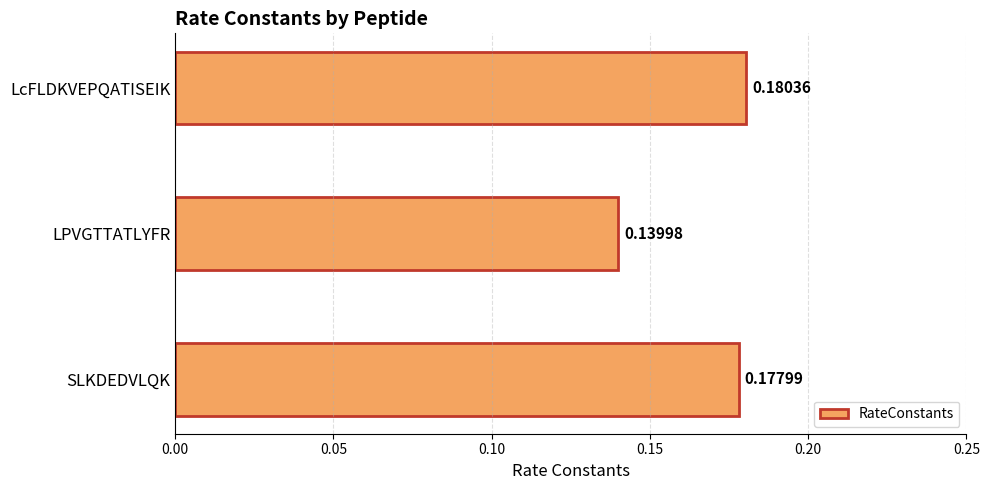

Are the bars grouped side by side (vs. stacked)?

No